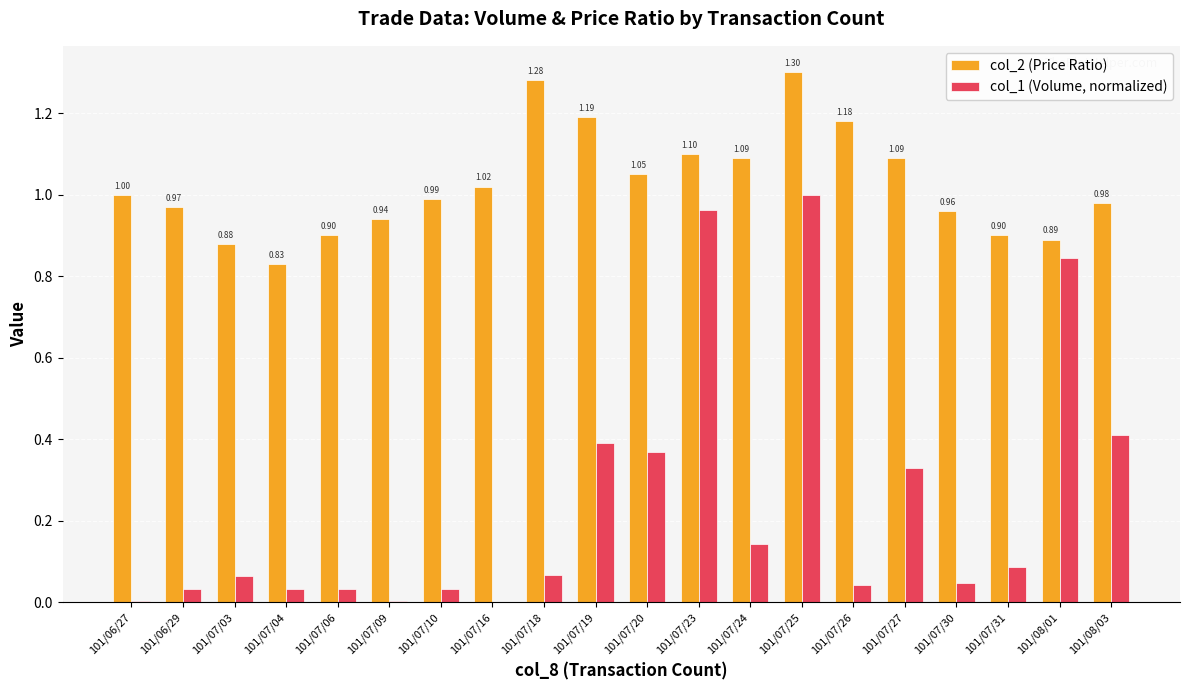

True or false: col_2 (Price Ratio) has a value of 1.6 at 101/07/24.

False